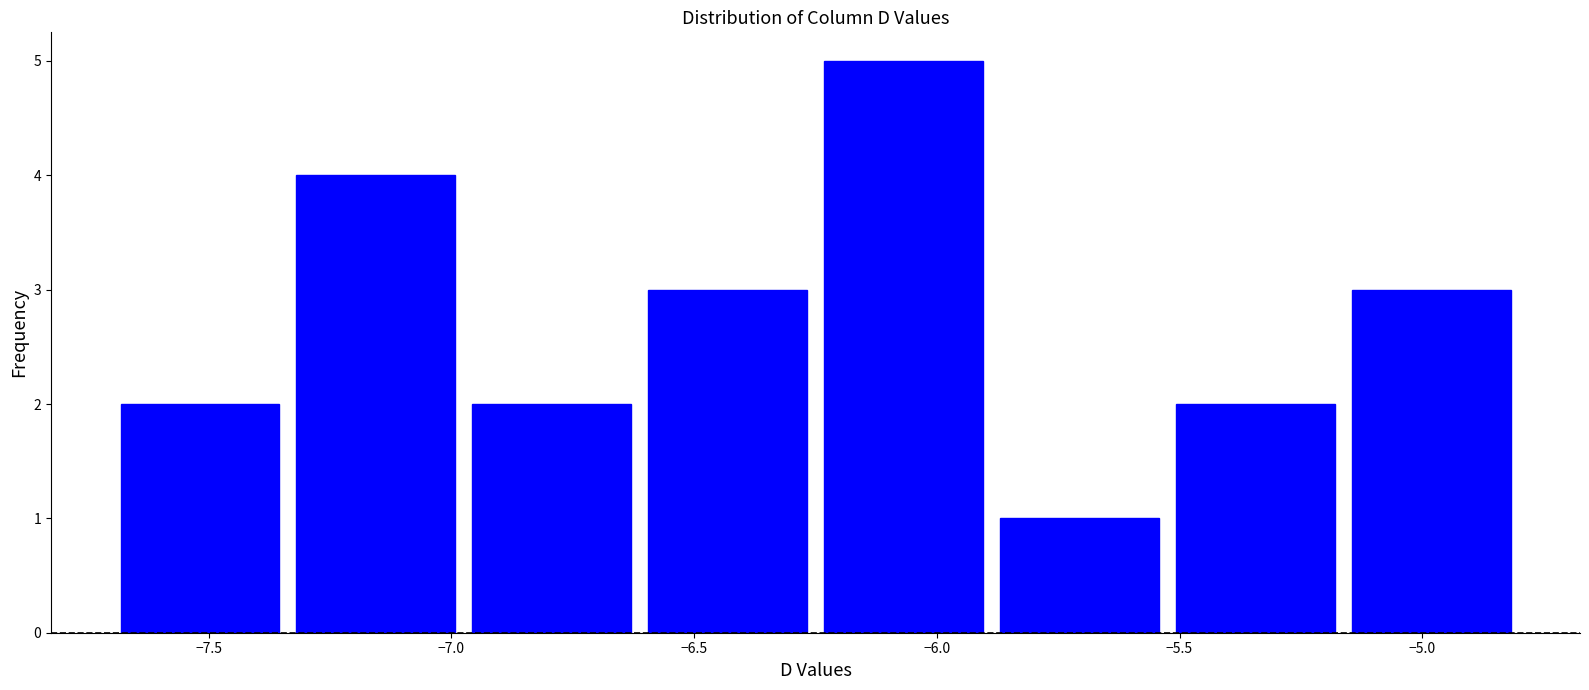

Which range on the x-axis has the tallest bar?

-6.25 to -5.90